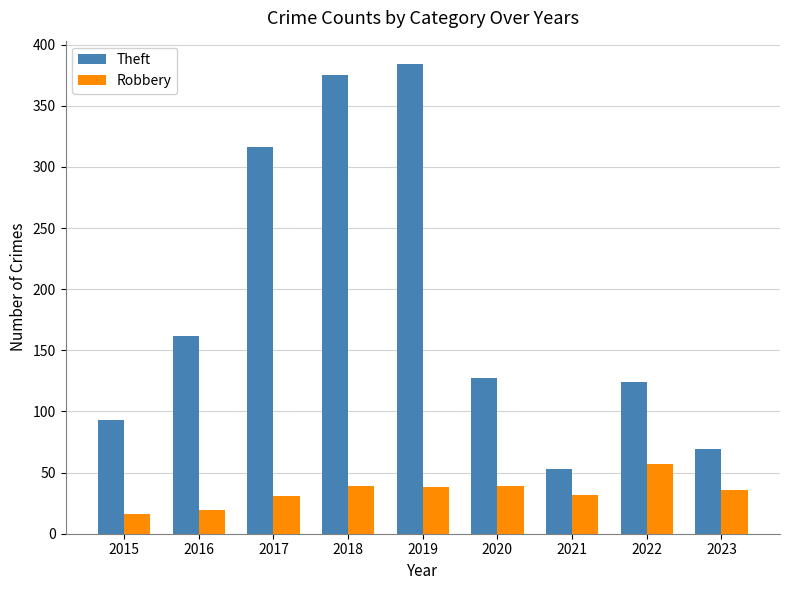

At which label does Robbery first exceed 36?

2018